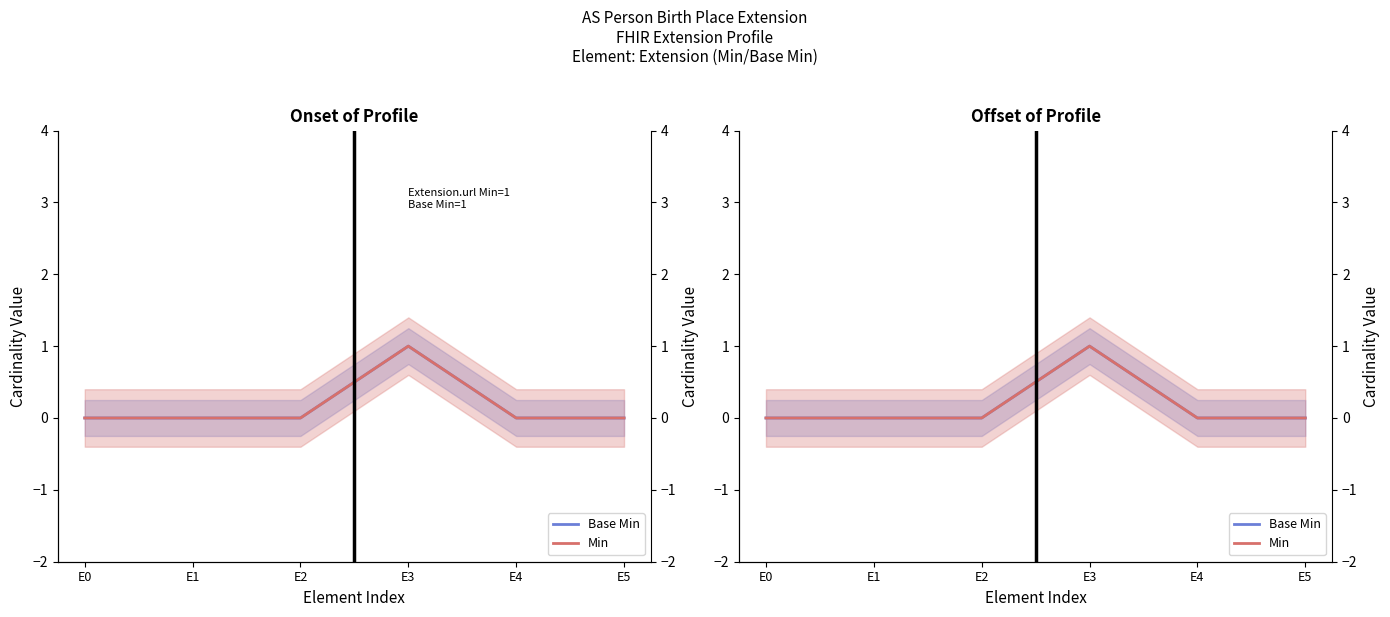

The value of Min at E4 is 1. True or false?

False